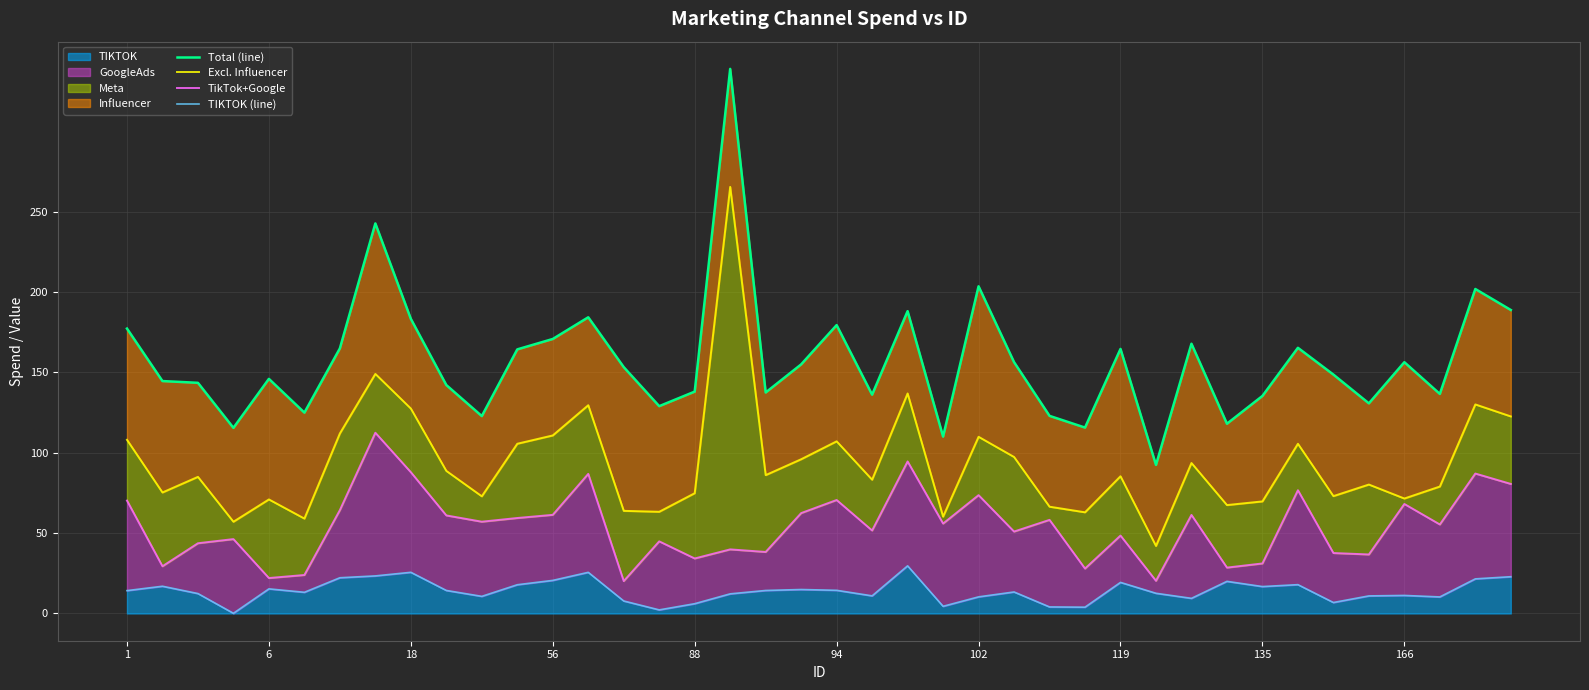

Reading left to right, extract all data points from this chart.

Total (line): 177.2	144.6	143.5	115.5	146.0	125.0	164.9	242.7	183.3	142.1	122.8	164.3	170.8	184.3	153.3	129.0	138.0	338.8	137.5	155.0	179.4	136.1	188.1	110.0	203.5	156.4	122.9	115.7	164.6	92.4	167.8	118.0	135.3	165.3	148.6	130.7	156.3	136.6	201.9	188.8
Excl. Influencer: 108.0	75.3	85.0	57.1	71.0	59.0	112.0	149.0	127.5	88.7	72.9	105.6	110.8	129.6	63.9	63.3	74.8	265.4	86.1	96.0	107.1	83.2	136.9	60.2	109.9	97.4	66.4	63.0	85.4	42.0	93.6	67.4	69.7	105.6	73.0	80.2	71.5	79.0	130.1	122.6
TikTok+Google: 70.2	29.4	43.7	46.3	22.1	23.9	64.3	112.4	87.9	61.0	57.1	59.4	61.4	86.9	20.2	44.9	34.2	39.9	38.3	62.5	70.6	51.6	94.6	55.9	73.6	51.0	58.2	27.9	48.5	20.3	61.3	28.5	31.1	76.7	37.6	36.7	68.1	55.4	87.1	80.6
TIKTOK (line): 14.2	16.9	12.4	0.1	15.3	13.2	22.2	23.4	25.6	14.3	10.7	17.9	20.6	25.6	7.8	2.2	6.1	12.2	14.3	14.9	14.4	11.0	29.6	4.5	10.3	13.4	4.1	3.9	19.3	12.6	9.4	20.0	16.8	17.9	6.8	10.9	11.2	10.3	21.5	22.9